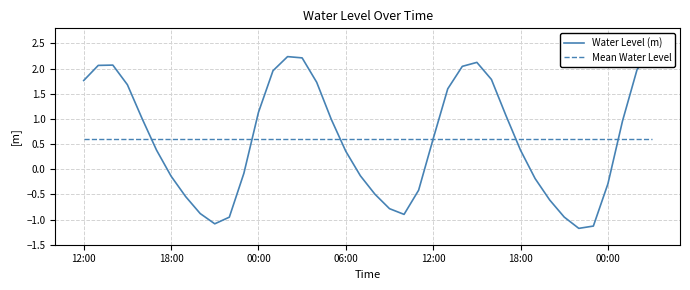

Between which two adjacent categories do Water Level (m) and Mean Water Level first intersect?

12:00 and 18:00